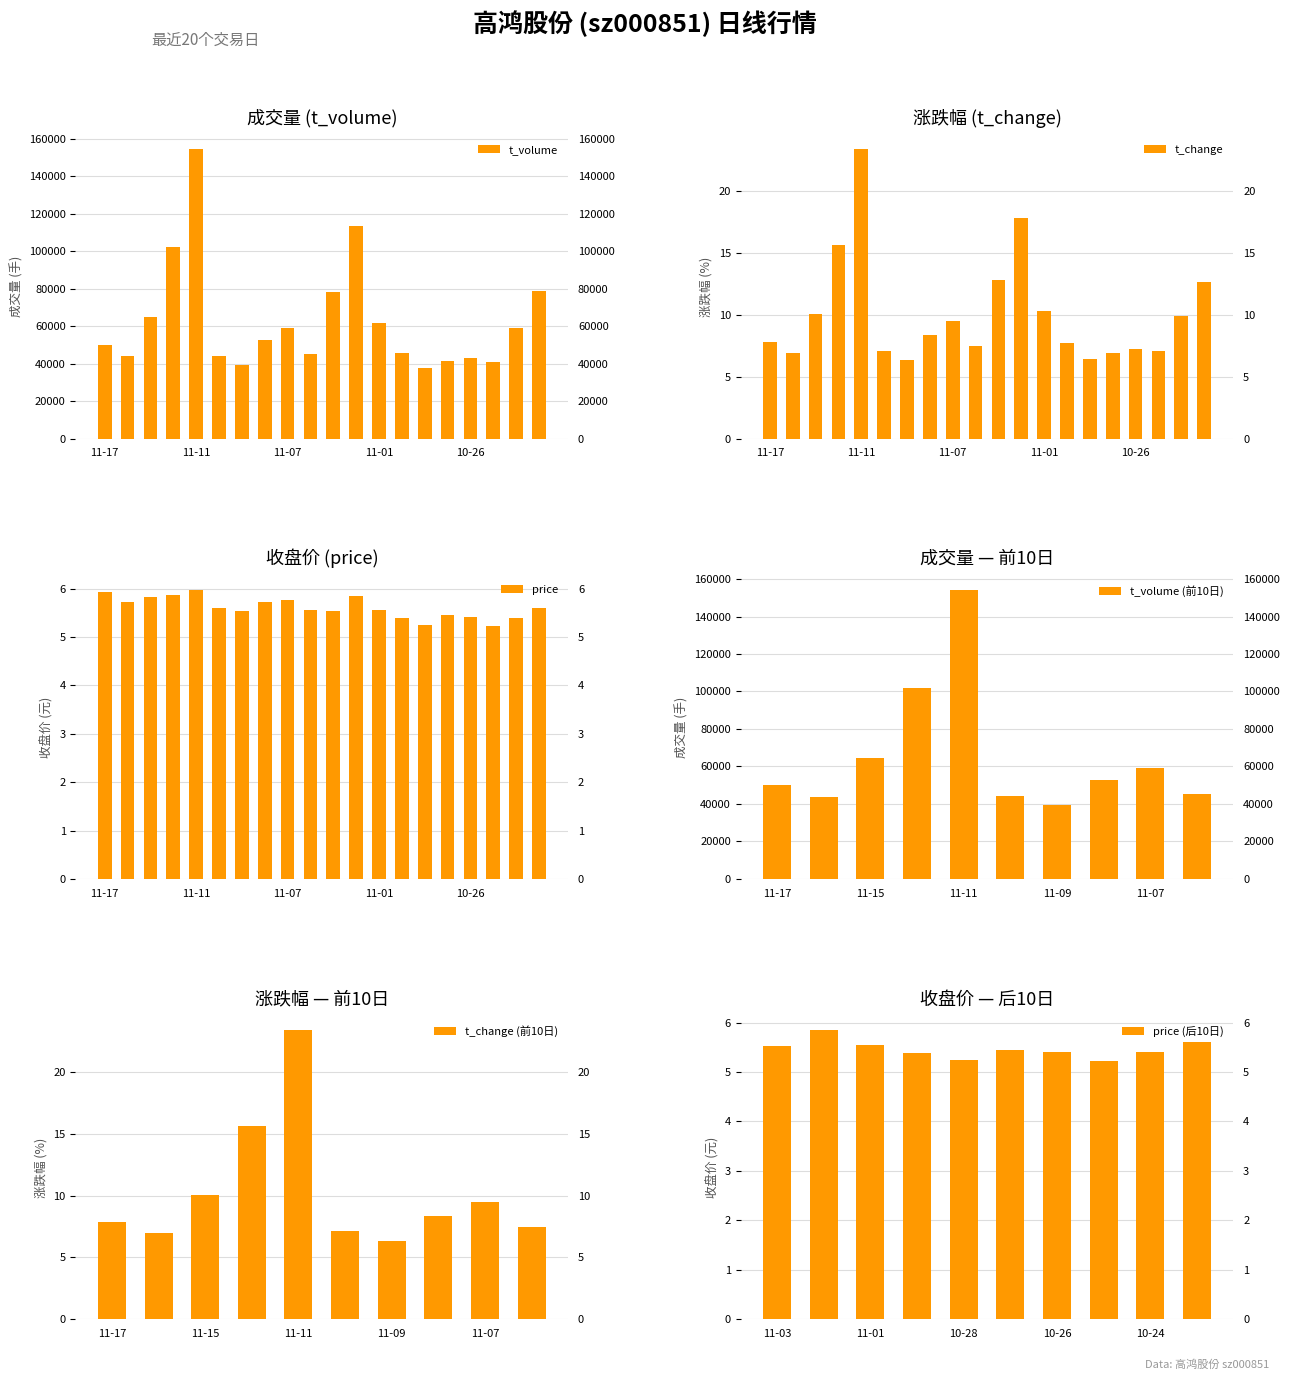

Where does the t_change series first go above 8?

2022-11-15